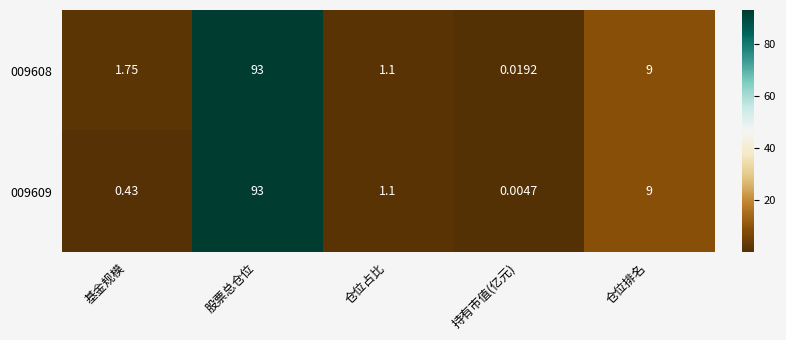

Which category has the lowest value across all series?

持有市值(亿元)